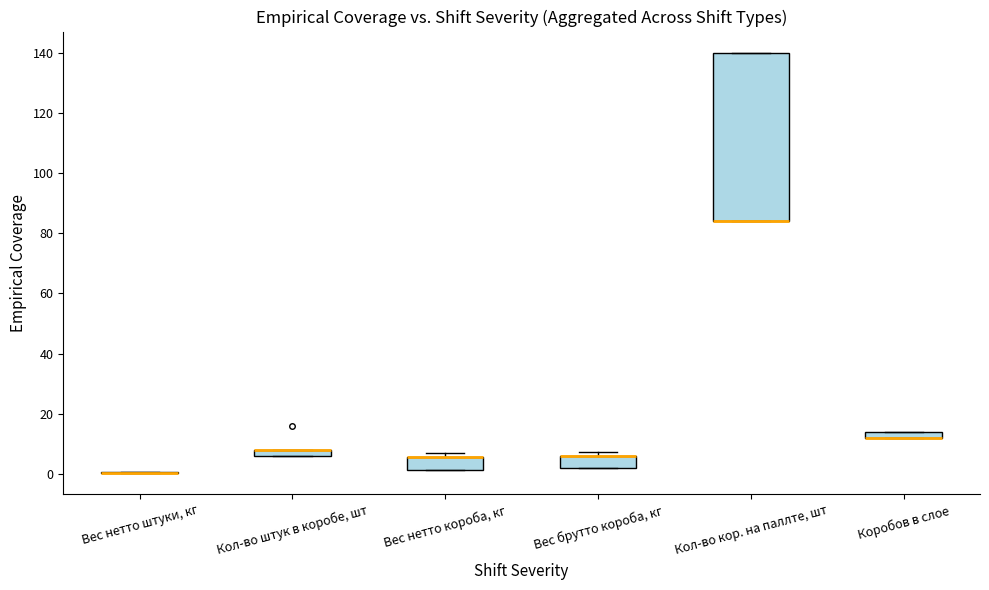

Where is the upper edge of the box for Кол-во кор. на паллте, шт on the y-axis? The values are not printed on the chart, so give them approximately, as read against the axis.

140